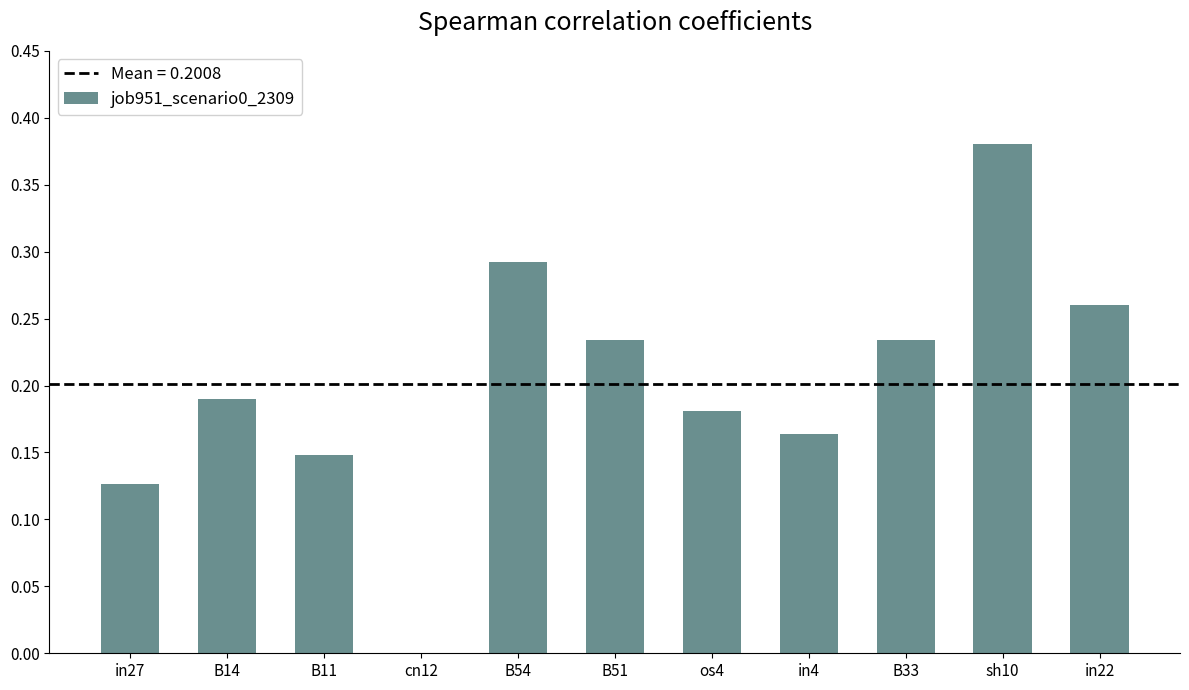

What is the change in value from in27 to B51?

+0.1